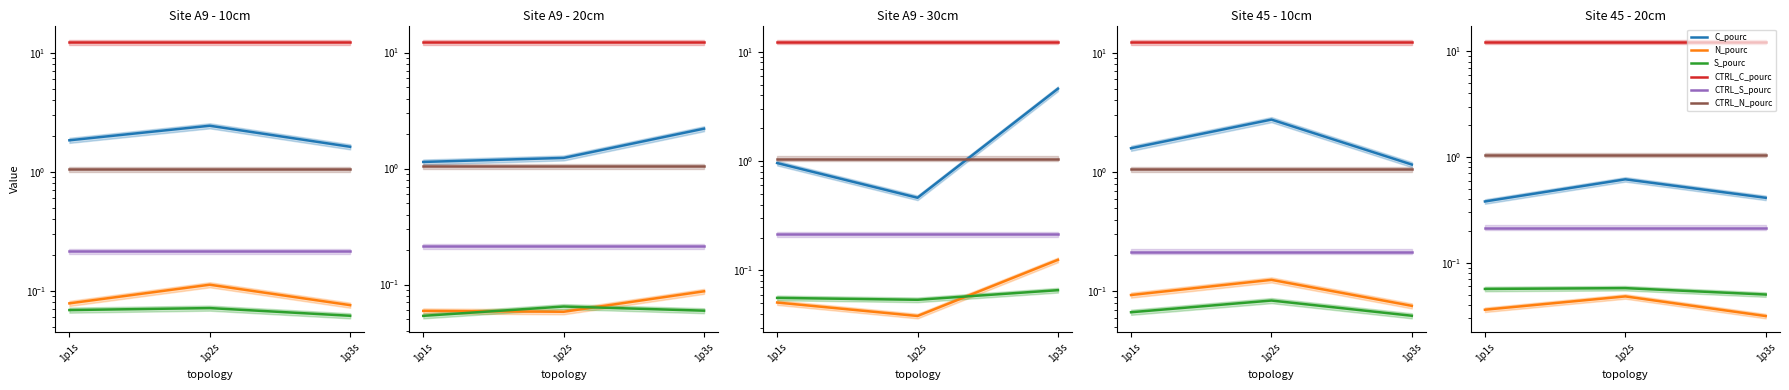

What is the value of the CTRL_C_pourc point at the 3rd from the left?

12.3